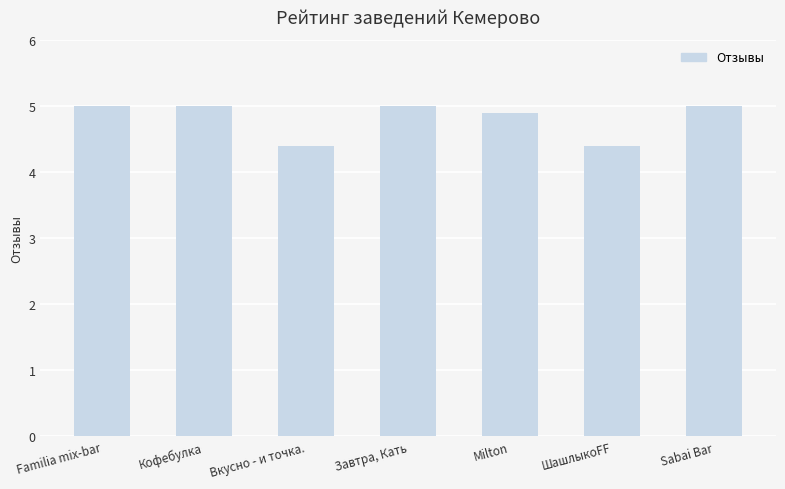

What is the greatest value displayed?

5.0